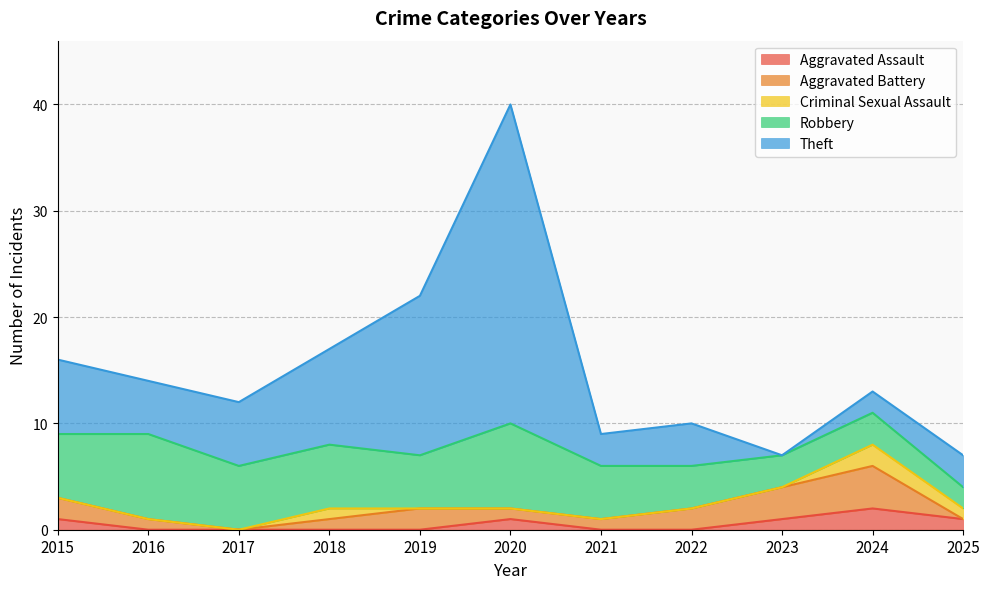

What is the difference between the highest and lowest values at 2015?

7